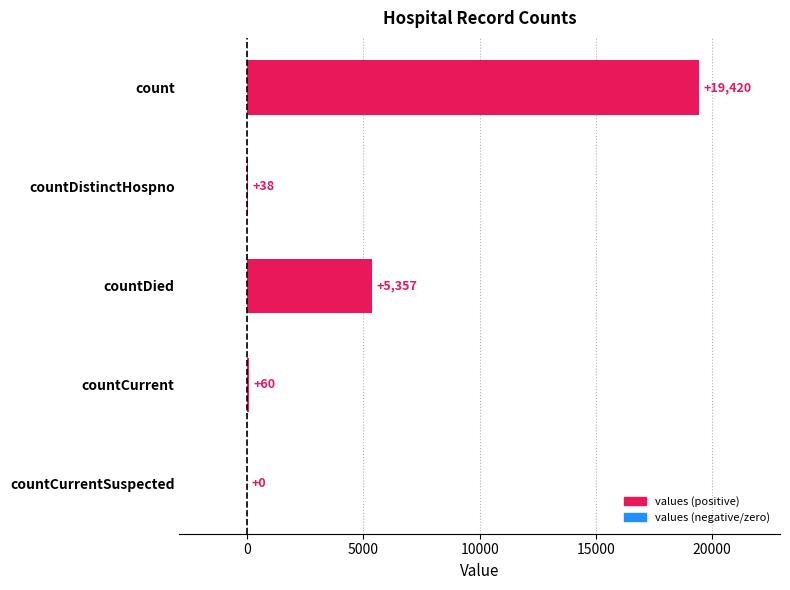

Read the value at countDistinctHospno, to the nearest 50.

50